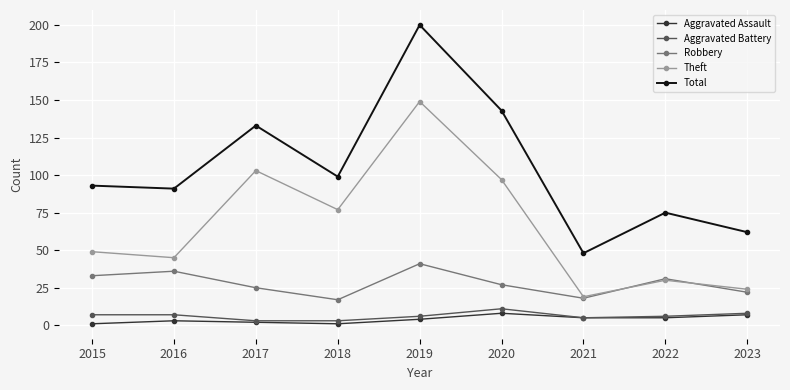

True or false: Robbery has more than 0 points higher than both neighbors.

True